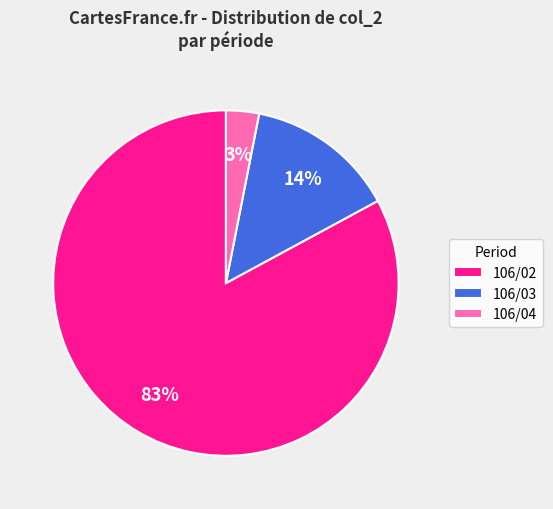

Is the sum of 106/04 and 106/02 greater than half?

Yes